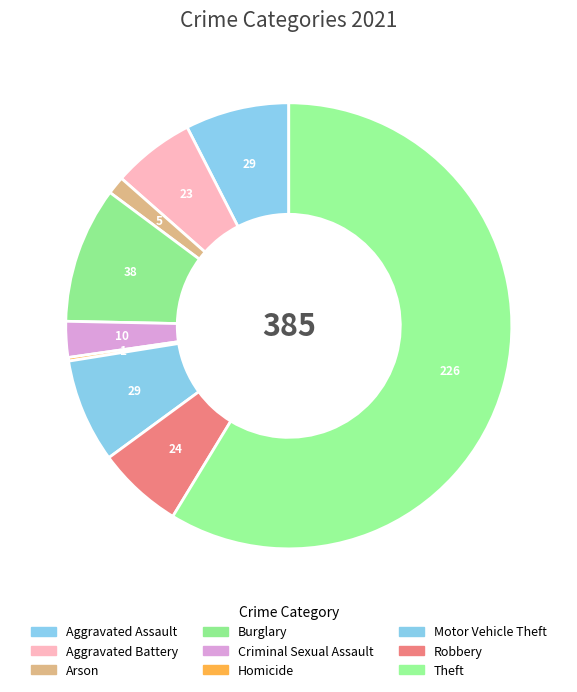

To the nearest percent, what is the difference between the Homicide and Burglary slice percentages?

10%